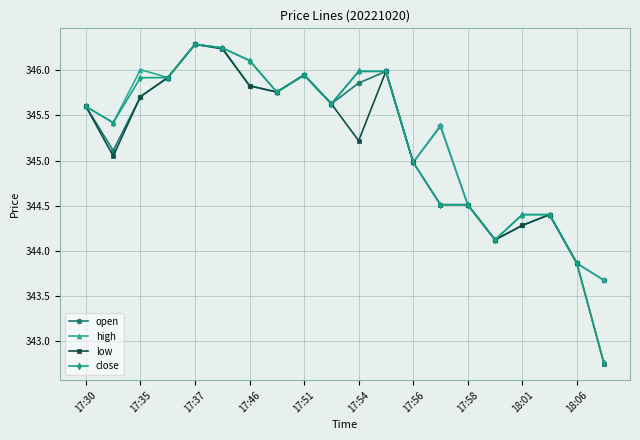

What is the lowest value of the high series?

343.7